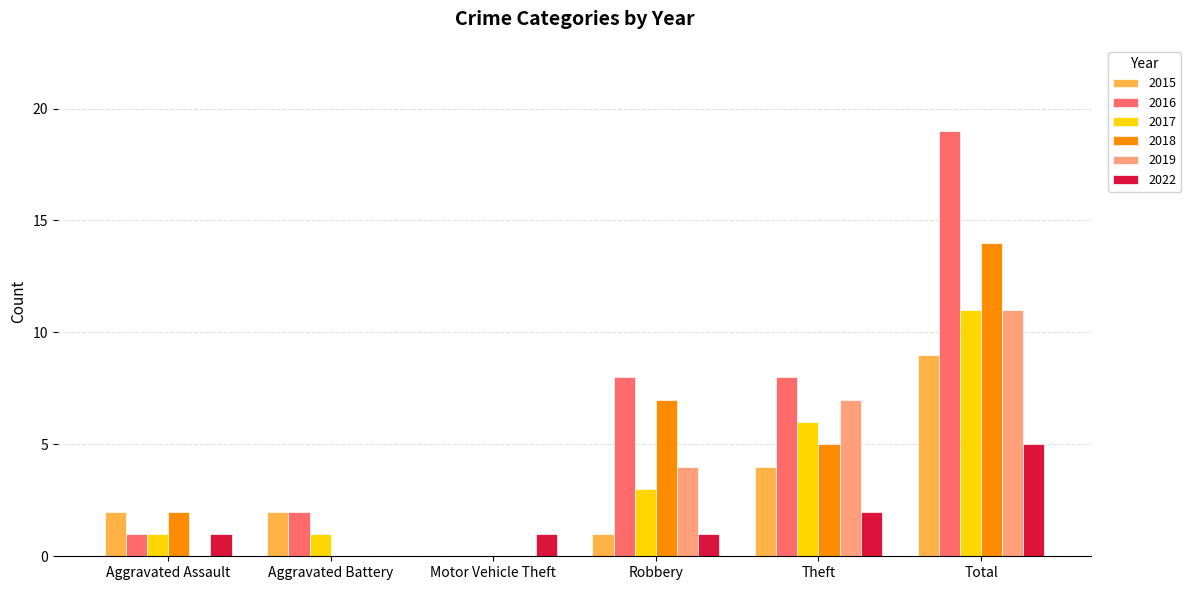

Which series has the widest spread of values?

2016